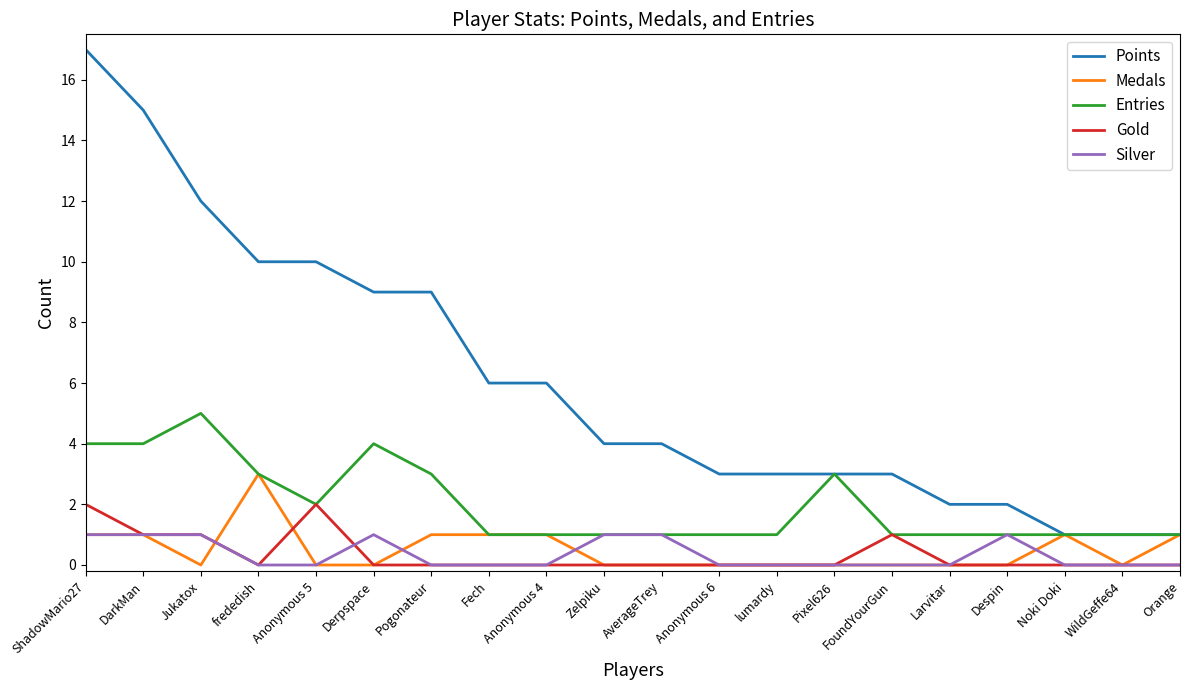

True or false: Gold and Points cross at least once.

False